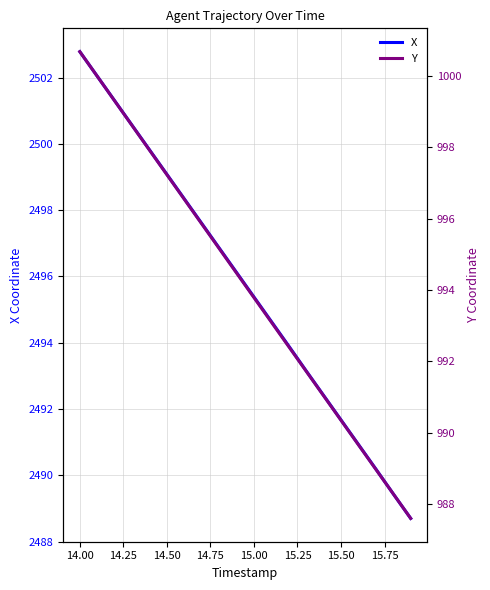

True or false: X and Y cross at least once.

False